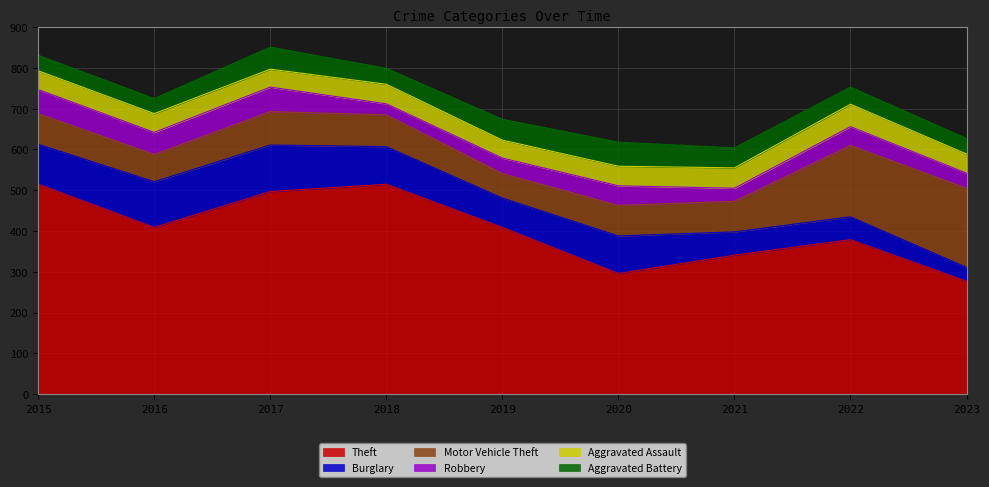

True or false: Aggravated Battery and Burglary intersect in this chart.

True